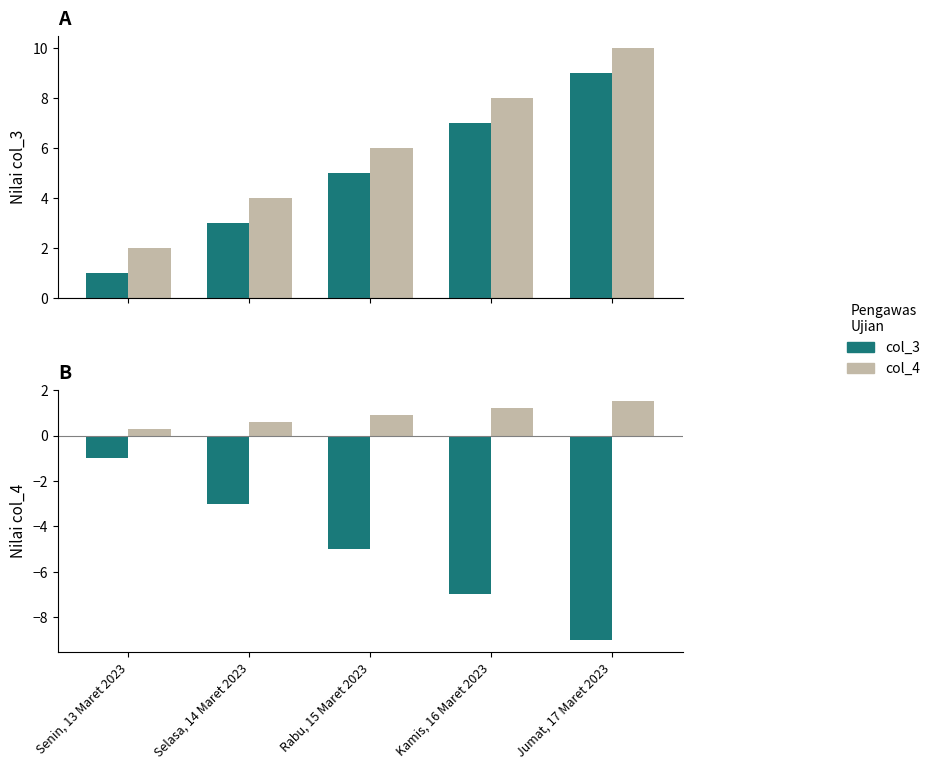

What position from the right is Kamis, 16 Maret 2023?

2